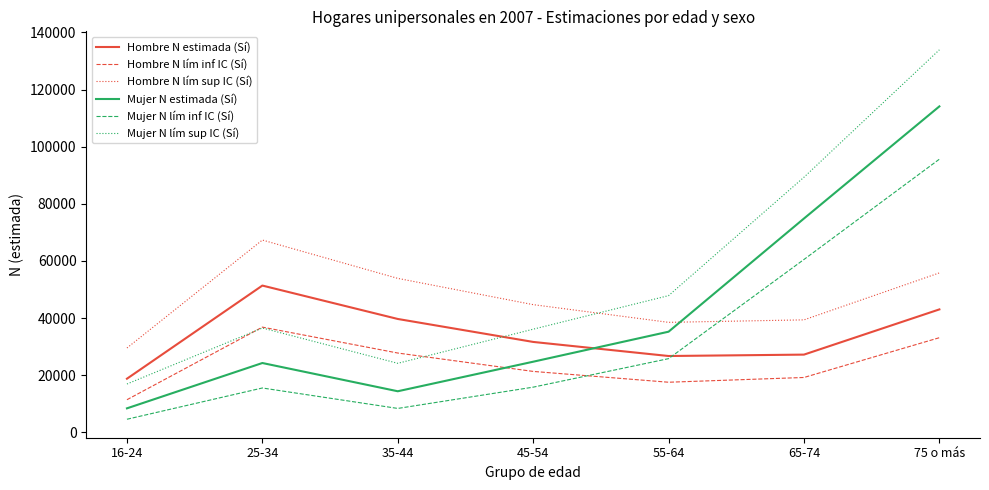

Which series has the largest range (max minus min)?

Mujer N lím sup IC (Sí)